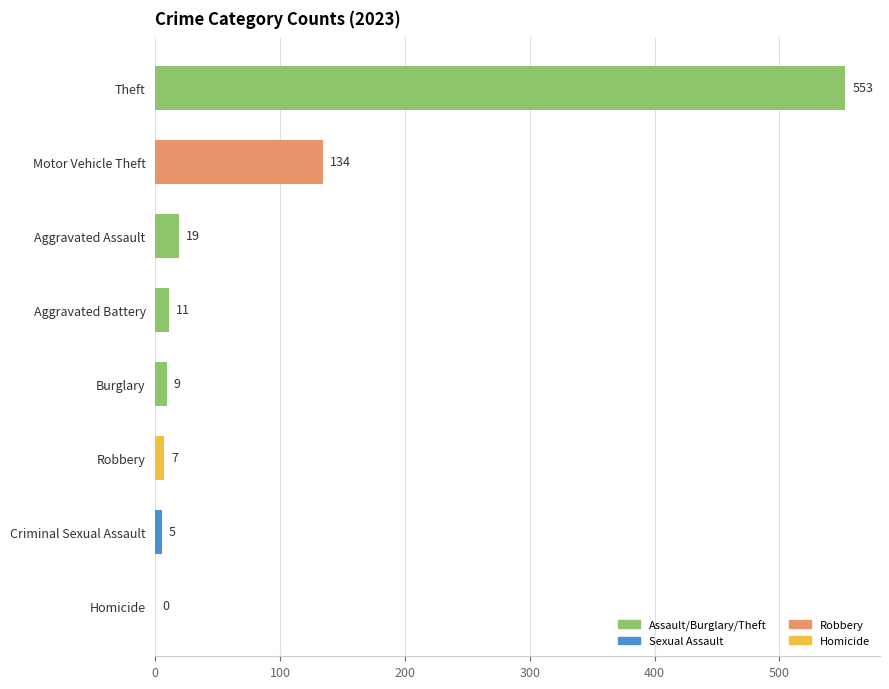

What value does the data have at Aggravated Assault?

19